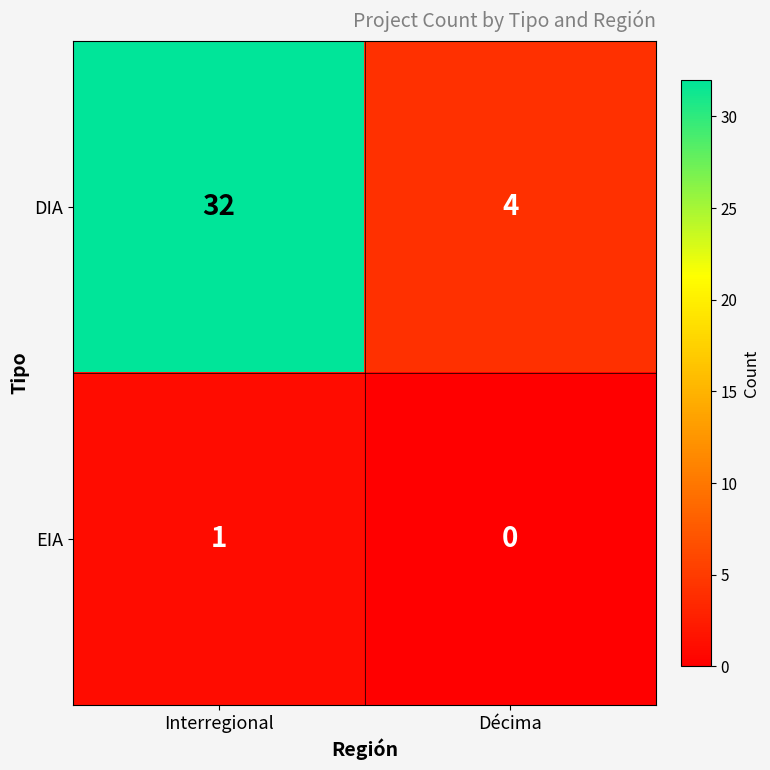

Which label corresponds to the smallest value in the chart?

Décima